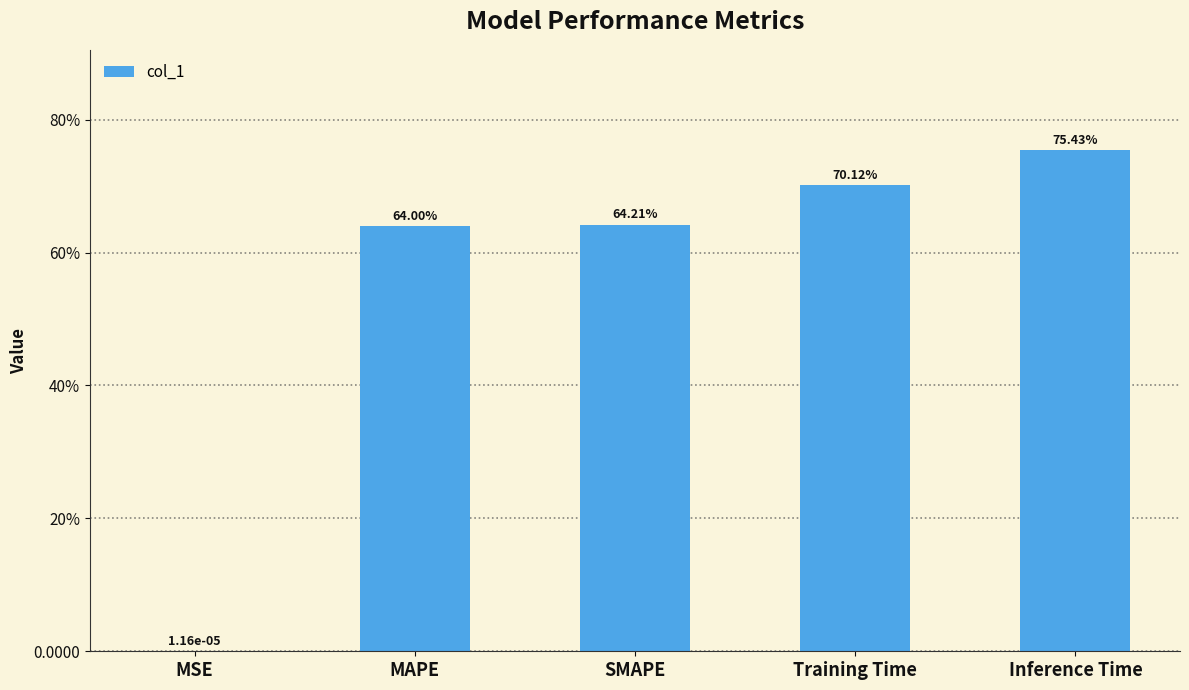

What is the greatest value displayed?

0.8